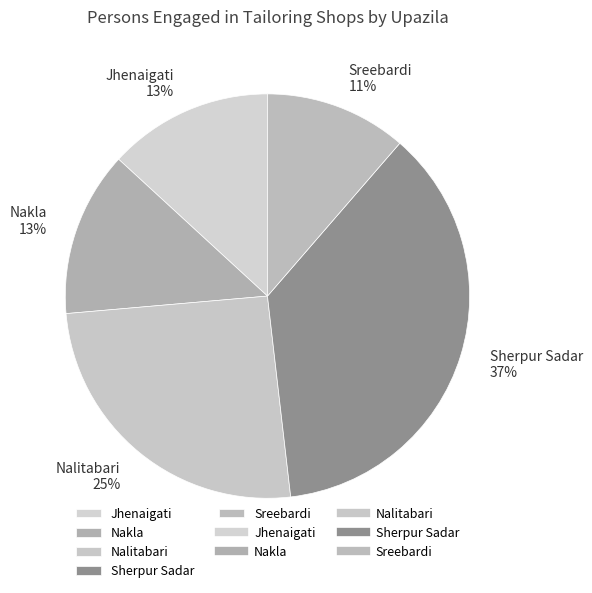

To the nearest percent, what portion does Nakla represent?

13%